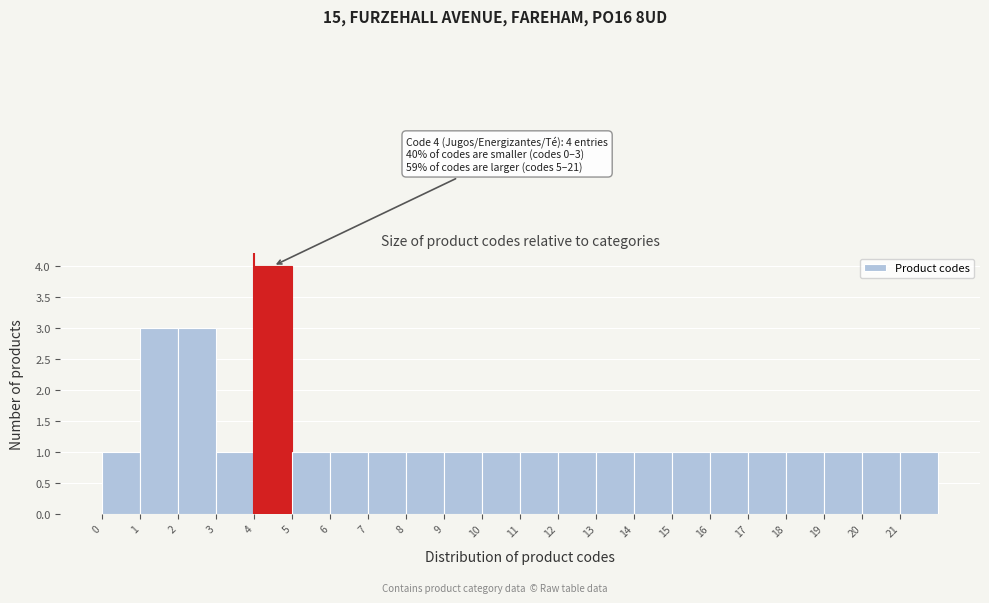

Over which range of the x-axis is the bar tallest?

4 to 5